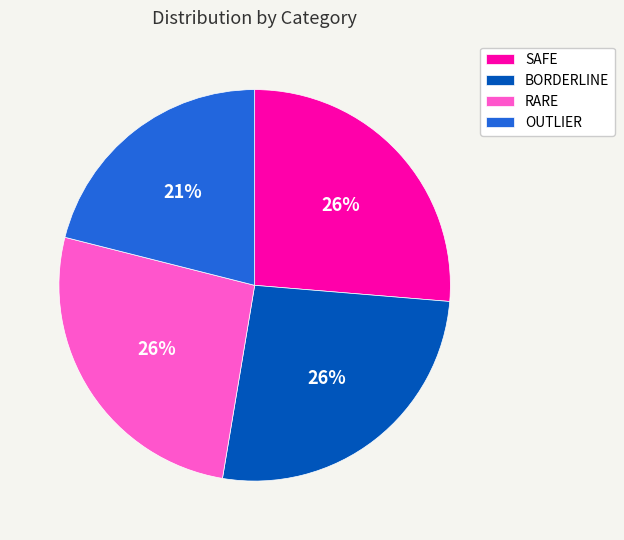

Does OUTLIER account for over 50% of the chart?

No